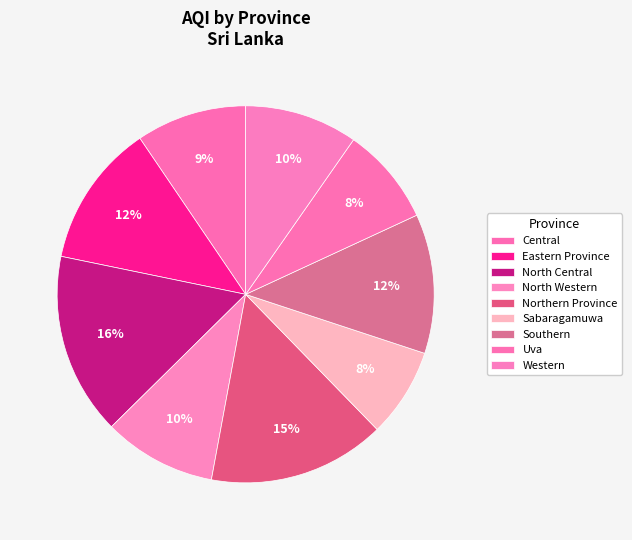

How many segments does this pie chart have?

9